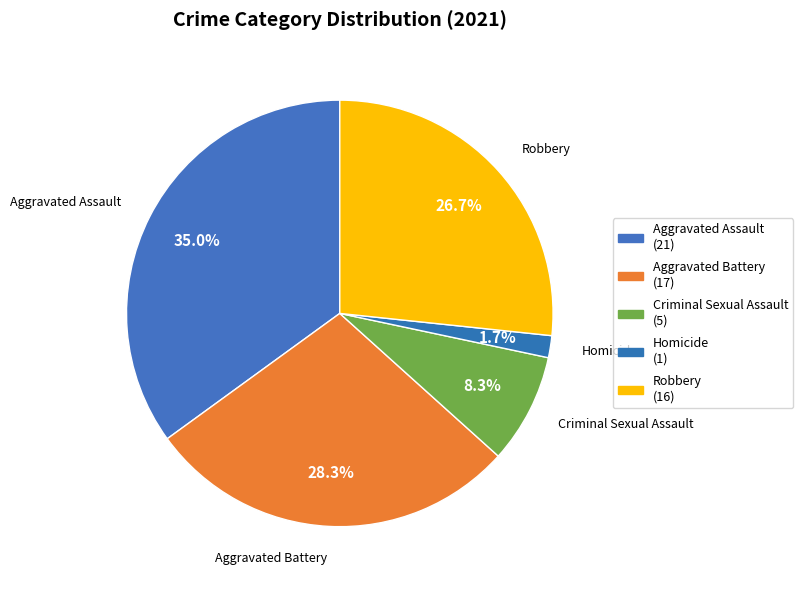

Count the number of slices in the pie.

5